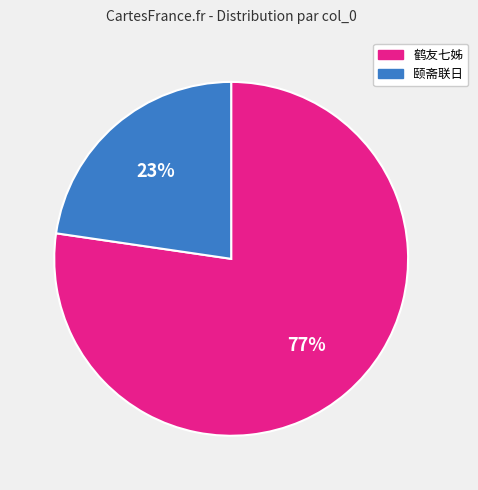

How many slices are in this pie chart?

2